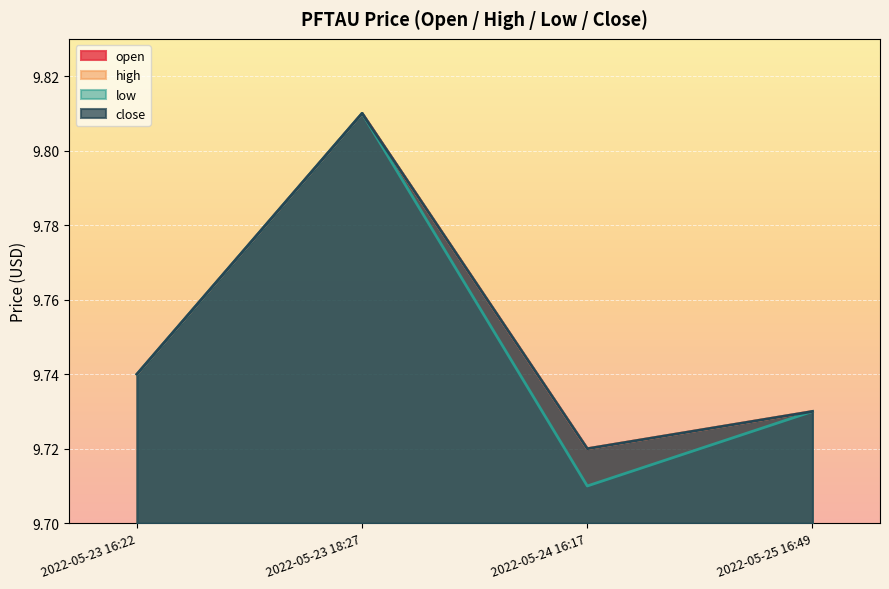

True or false: high and close cross at least once.

False